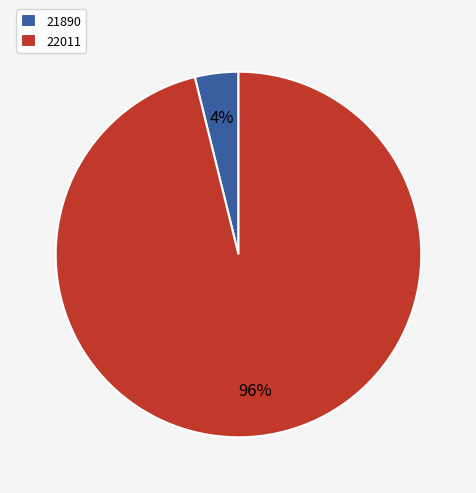

Is it true that 21890 is 9% of the pie?

False